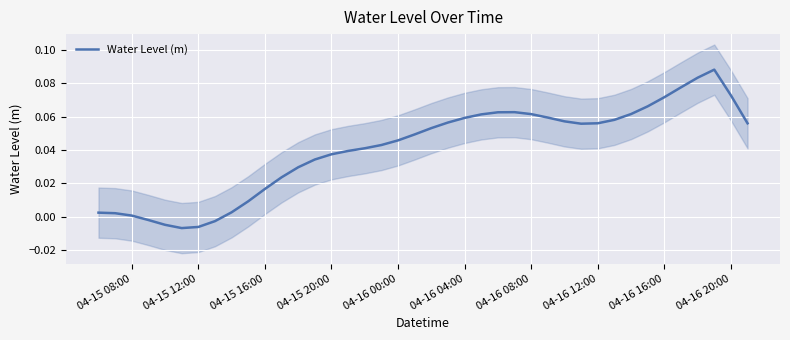

What is the value of the 21st point from the left?

0.1